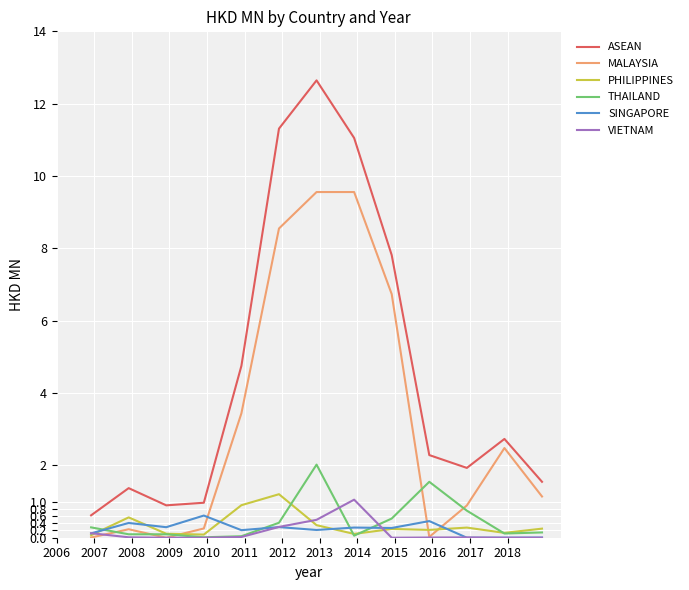

What is the greatest value displayed?

12.6